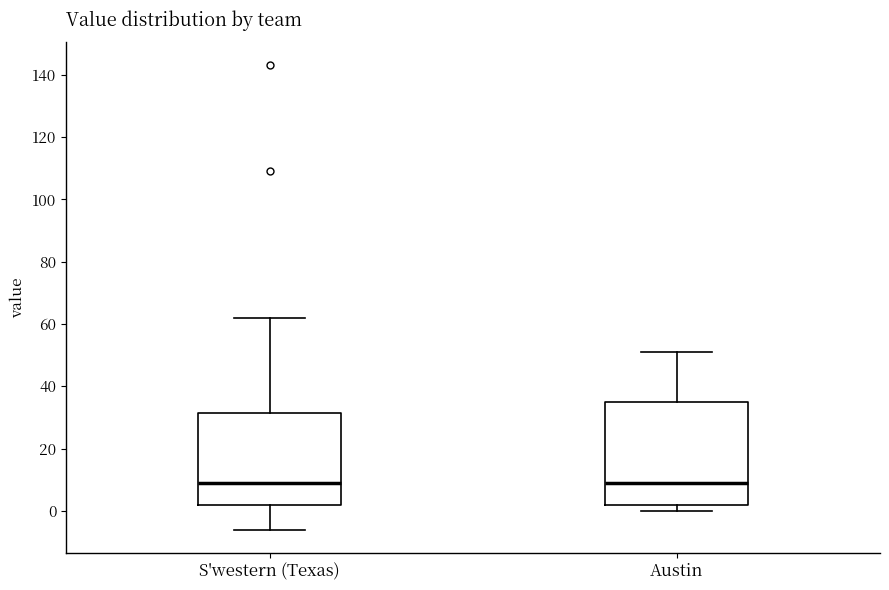

Reading left to right, read every box against the y-axis: the position of its median line, the range the box covers, and the ends of its whiskers. The values are not printed on the chart, so give them approximately, as read against the axis.

S'western (Texas): median 10, box 2 to 32, whiskers -6 to 62
Austin: median 10, box 2 to 36, whiskers 0 to 52